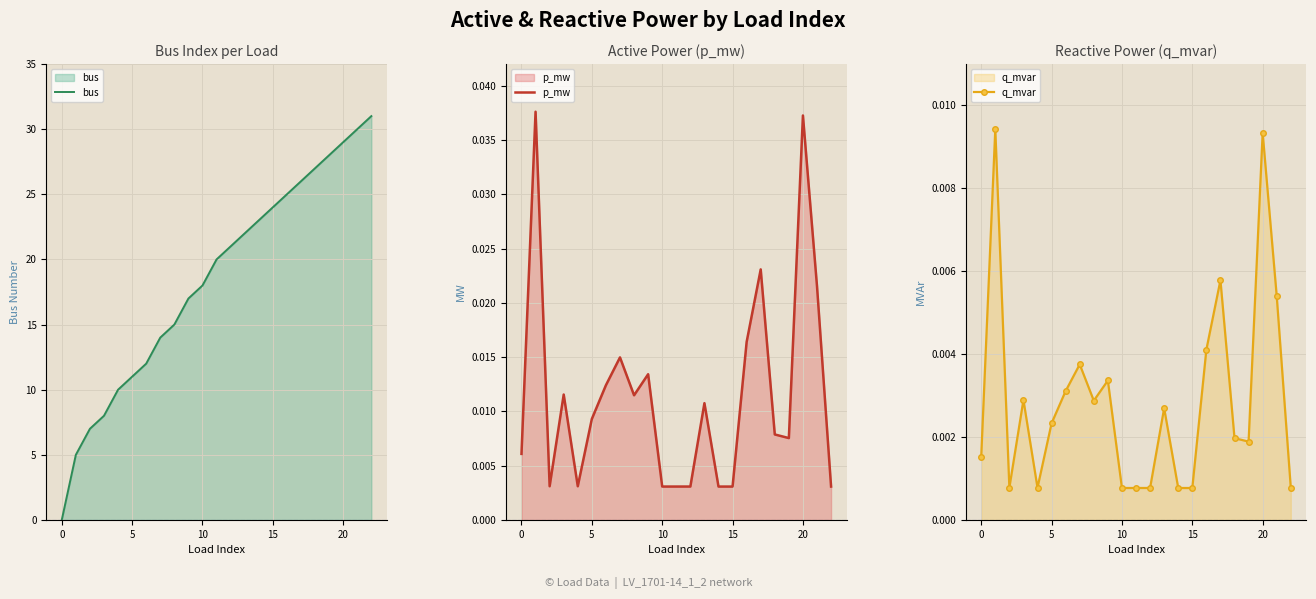

Between 13 and 9, which is larger?

13